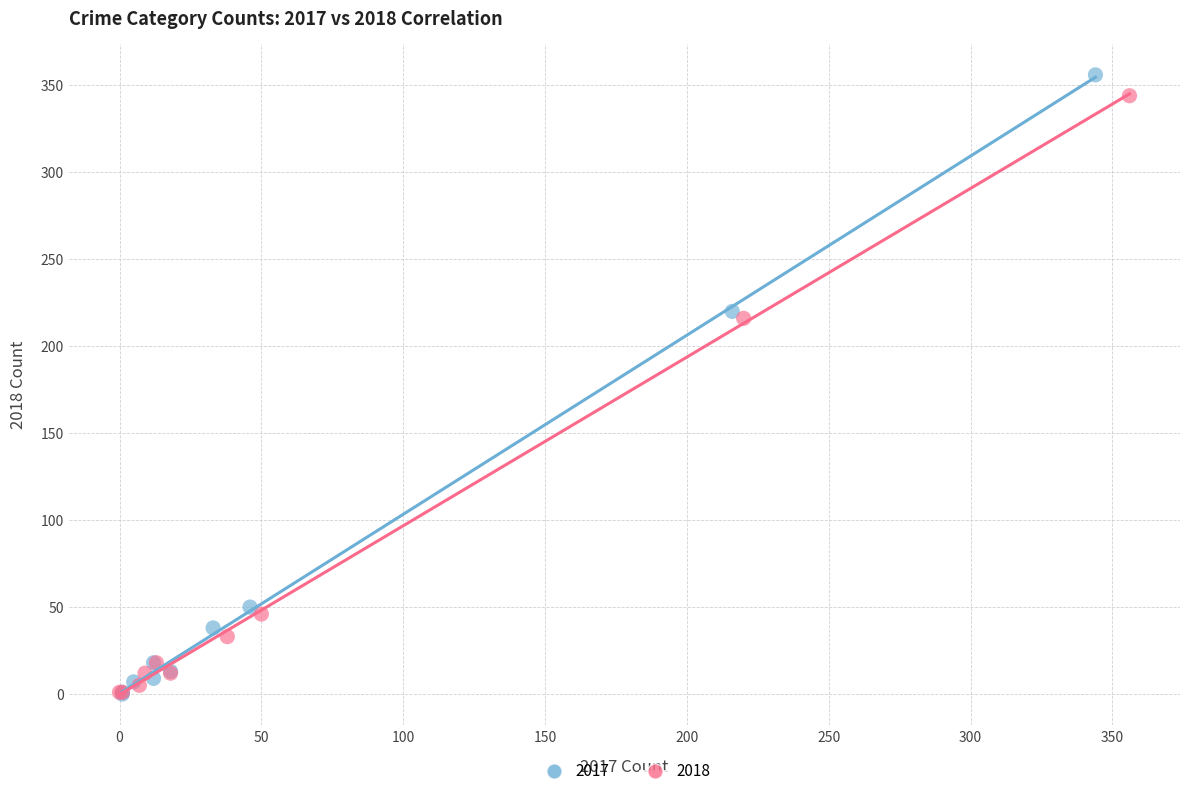

Which series has the largest Y range (max minus min)?

2017